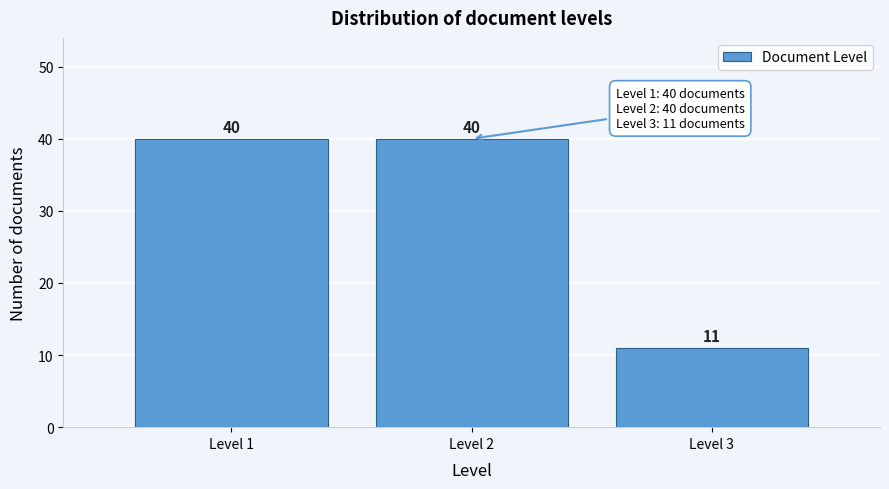

Reading right to left, extract all data points from this chart.

Level 3=11	Level 2=40	Level 1=40